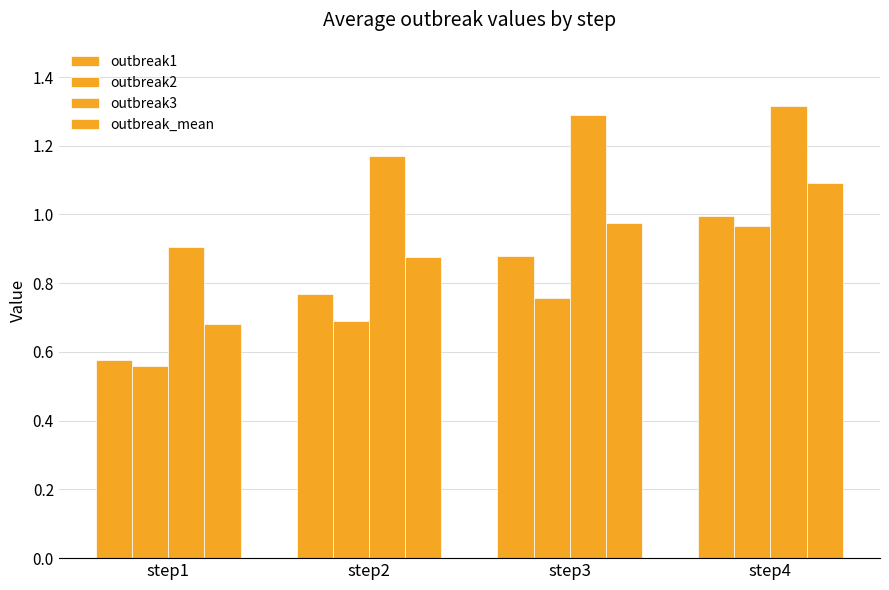

How many groups of bars are there?

4